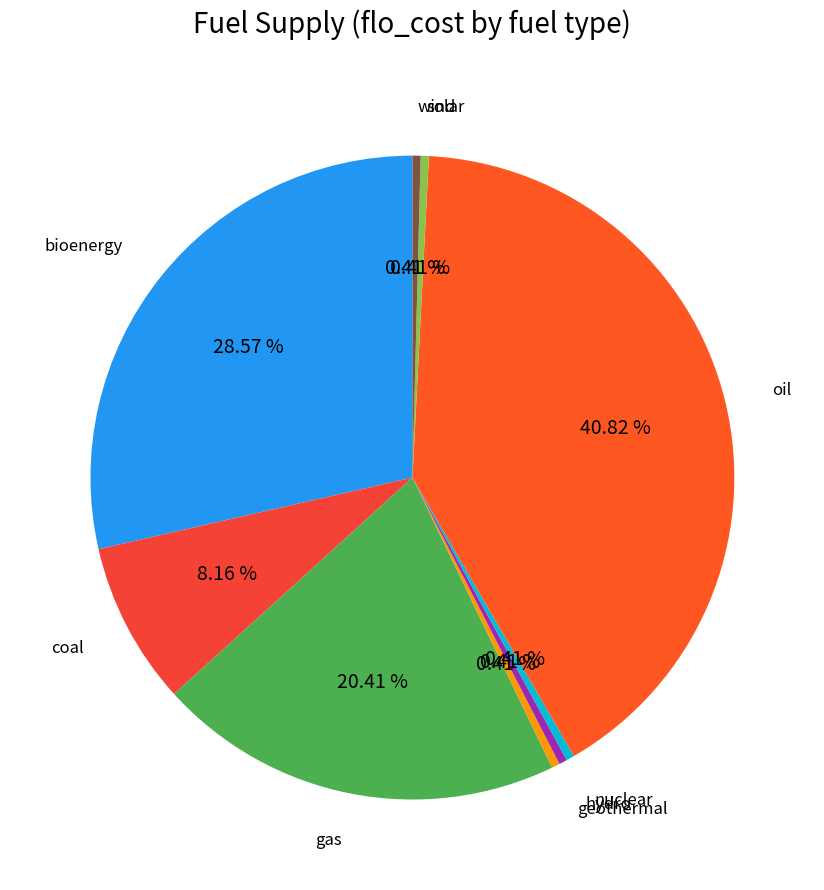

How many segments does this pie chart have?

9